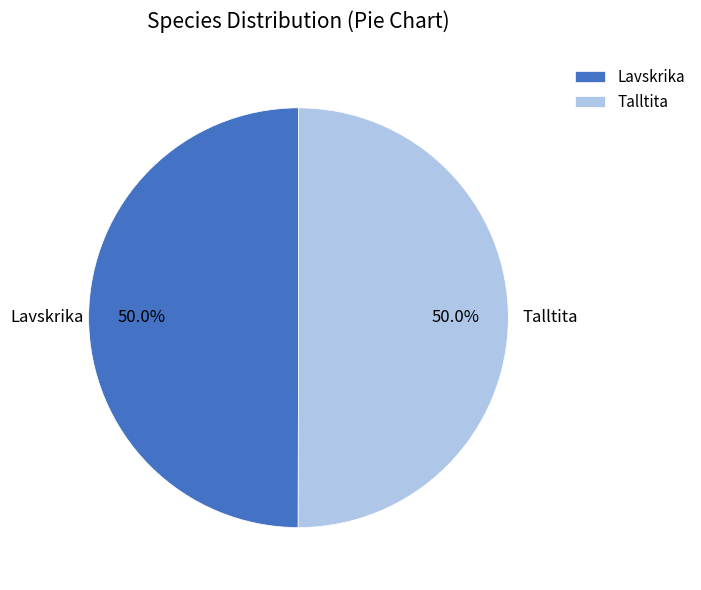

What is the total percentage of Talltita and Lavskrika?

100.0%